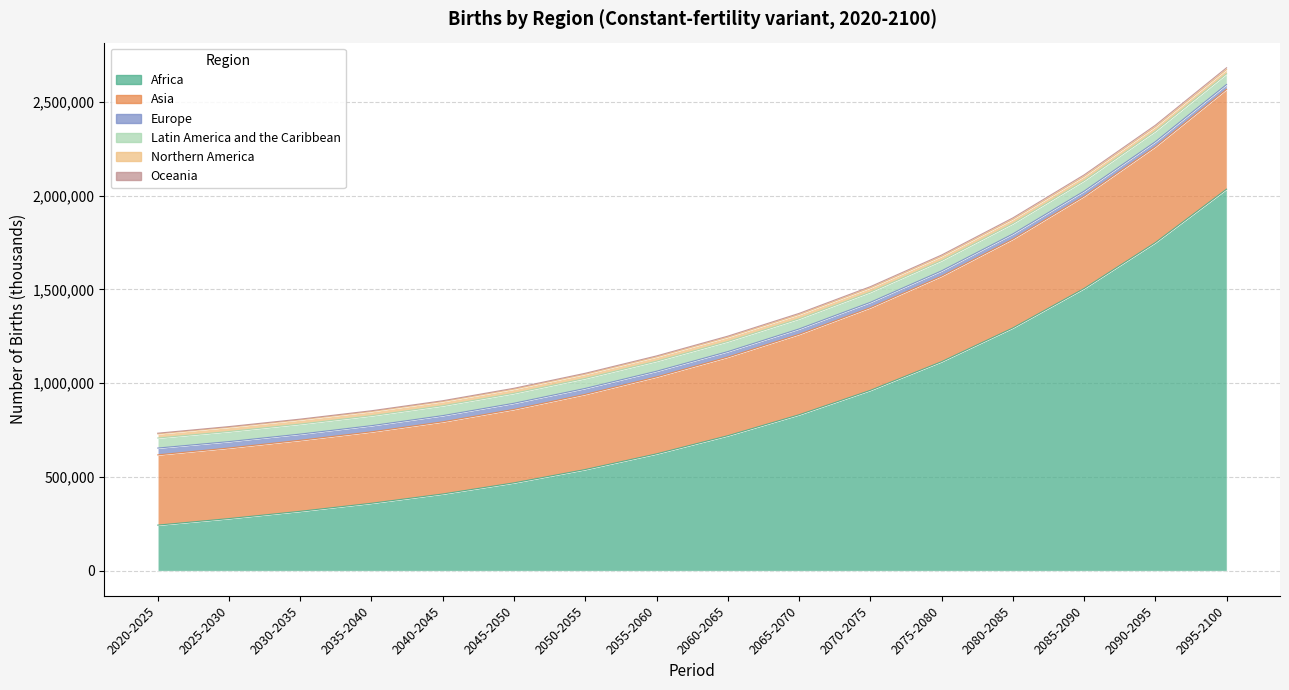

True or false: Oceania and Asia cross at least once.

False